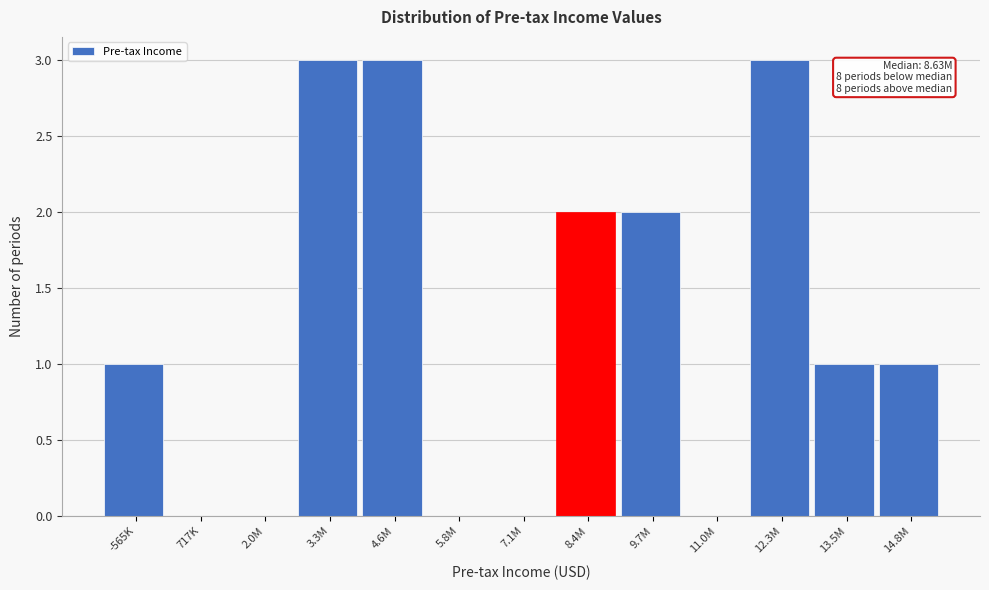

Reading left to right, extract all data points from this chart.

-565K=1	717K=0	2.0M=0	3.3M=3	4.6M=3	5.8M=0	7.1M=0	8.4M=2	9.7M=2	11.0M=0	12.3M=3	13.5M=1	14.8M=1